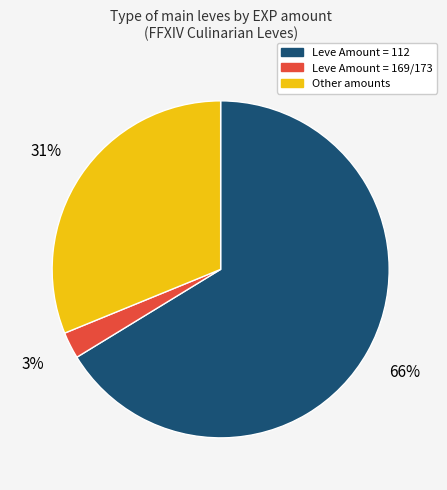

To the nearest percent, what is the average slice percentage?

33%